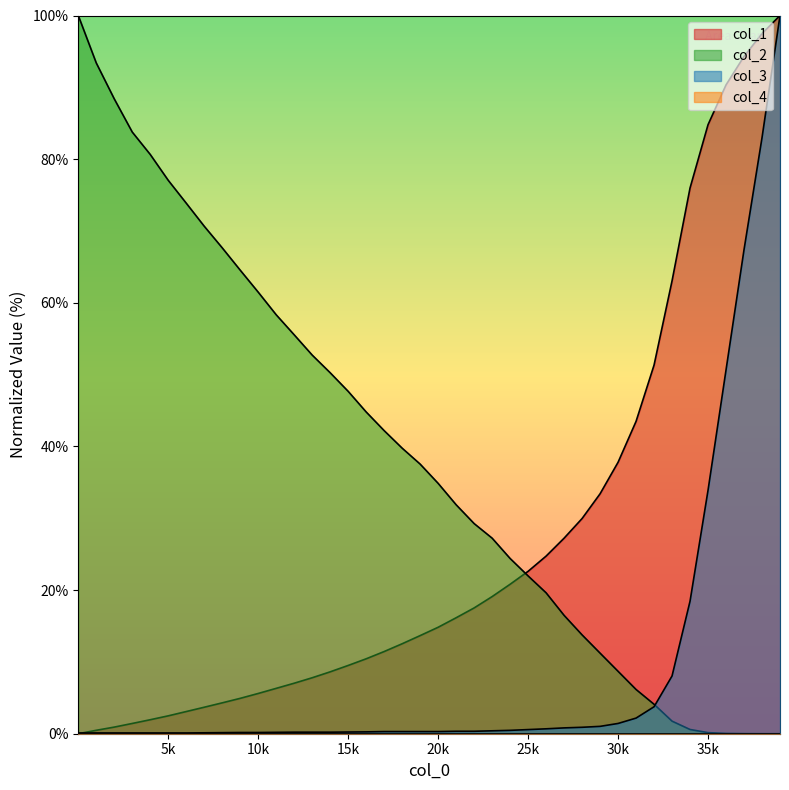

Read the col_2 value at 32001.

4.1